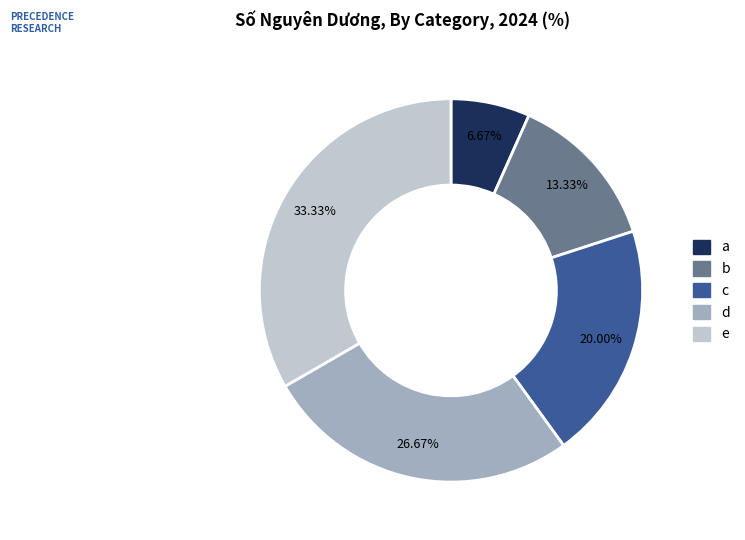

Which has a higher value, b or e?

e